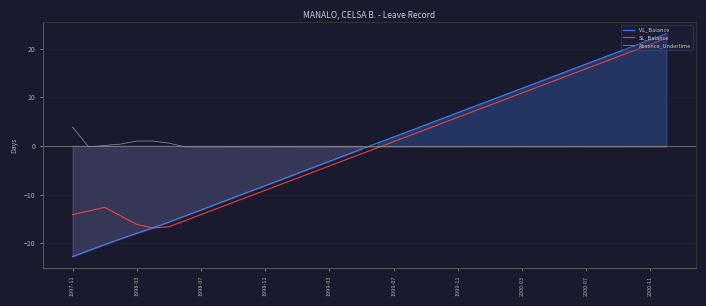

The value of Absence_Undertime at 1998-11 is -0.2. True or false?

True